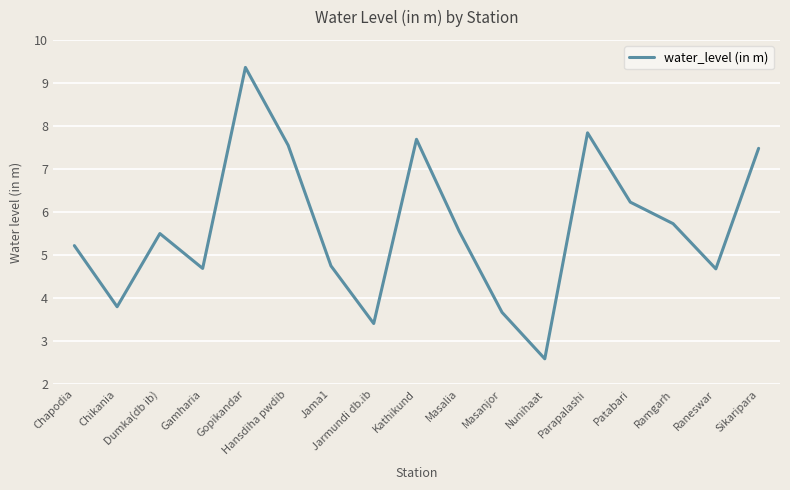

What is the smallest value displayed?

2.6